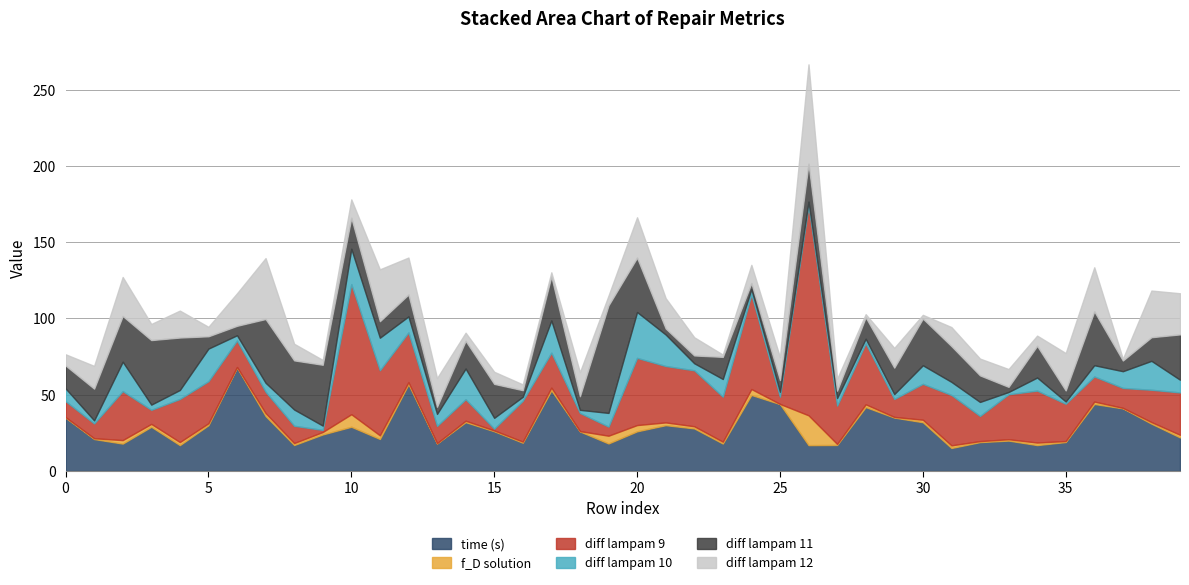

True or false: f_D solution has a value of 0.0 at 23.

False